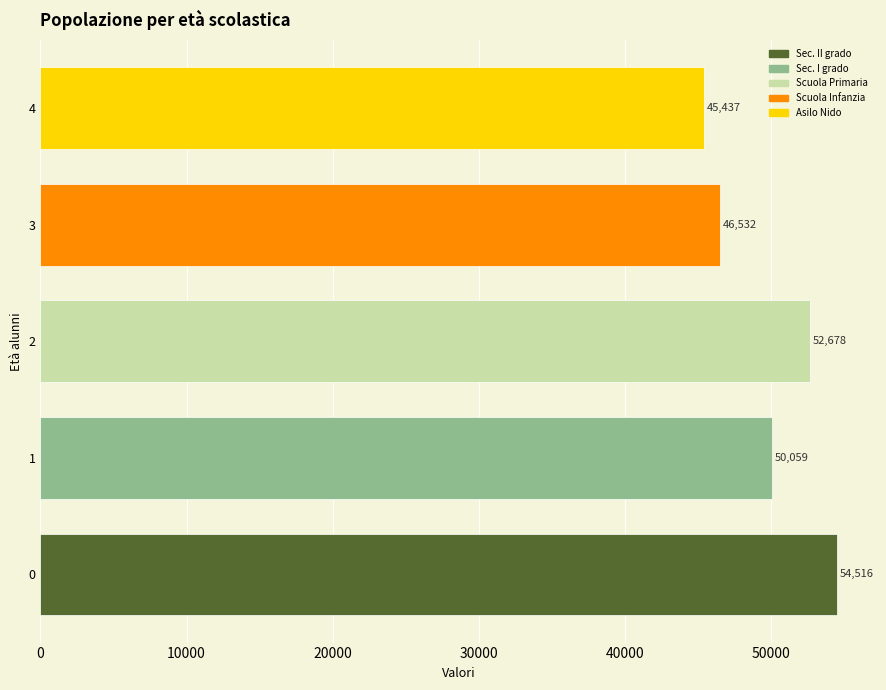

How many bars are there in total?

5